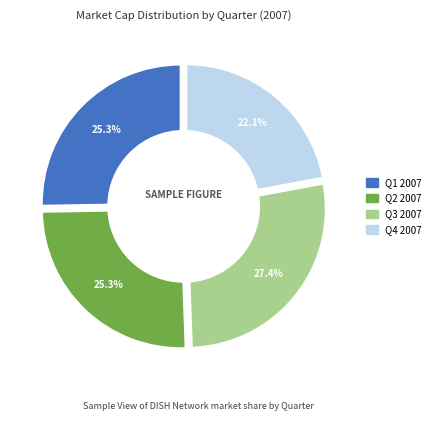

Is there any slice that represents more than half of the pie?

No